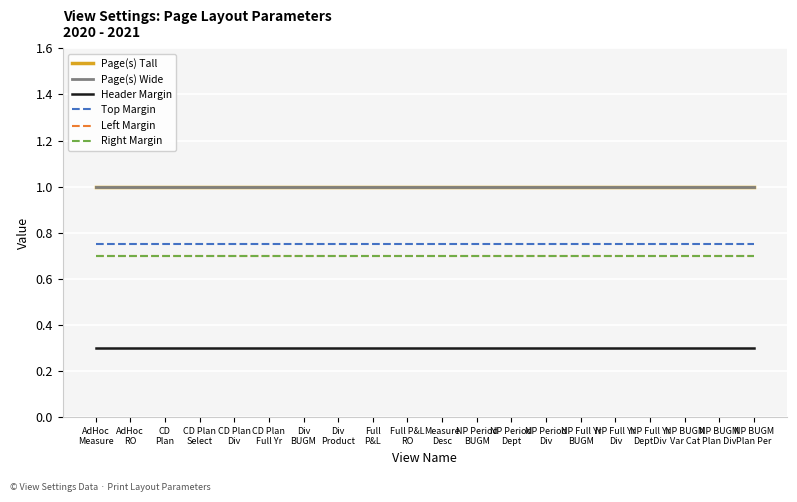

Which series changed the most between Full P&L
RO and NP Period
BUGM?

Page(s) Tall